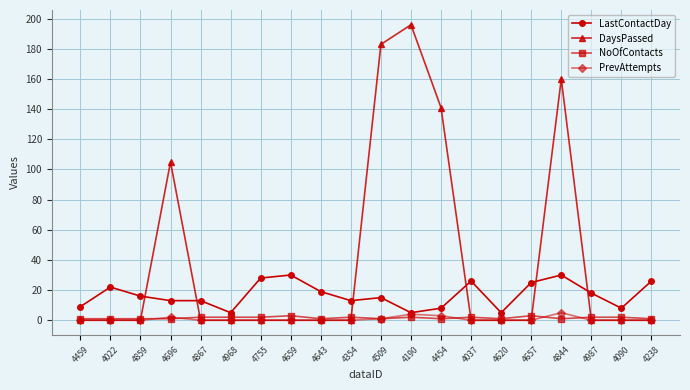

The value of LastContactDay at 4238 is 44. True or false?

False